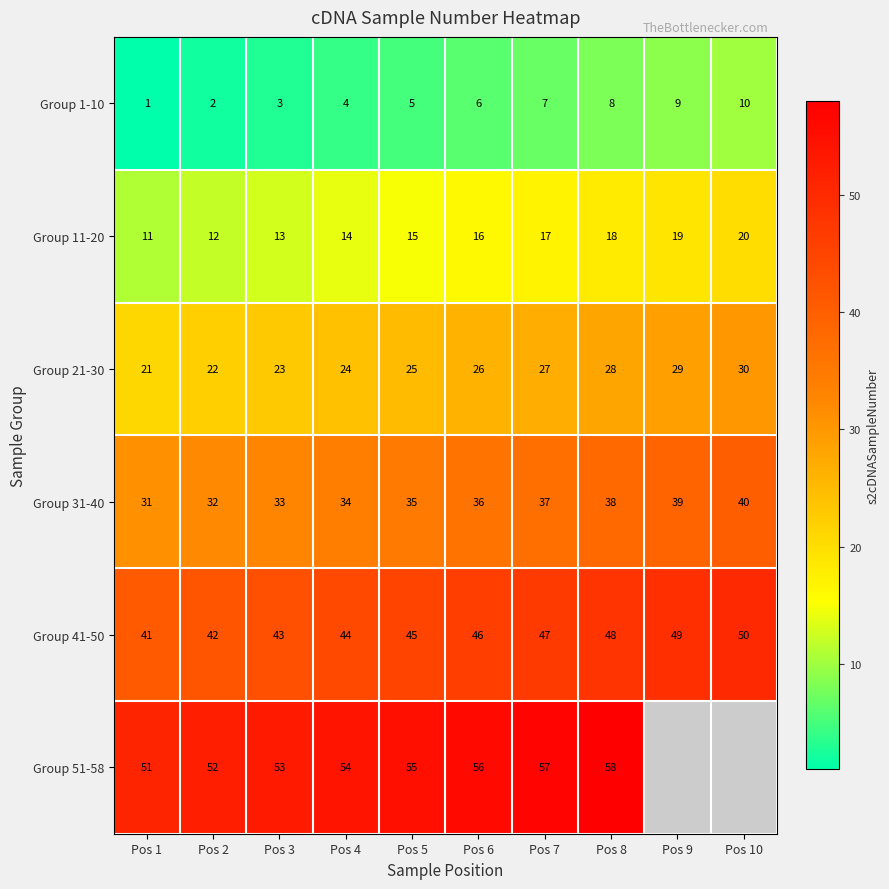

What is the maximum value shown in the chart?

58.0